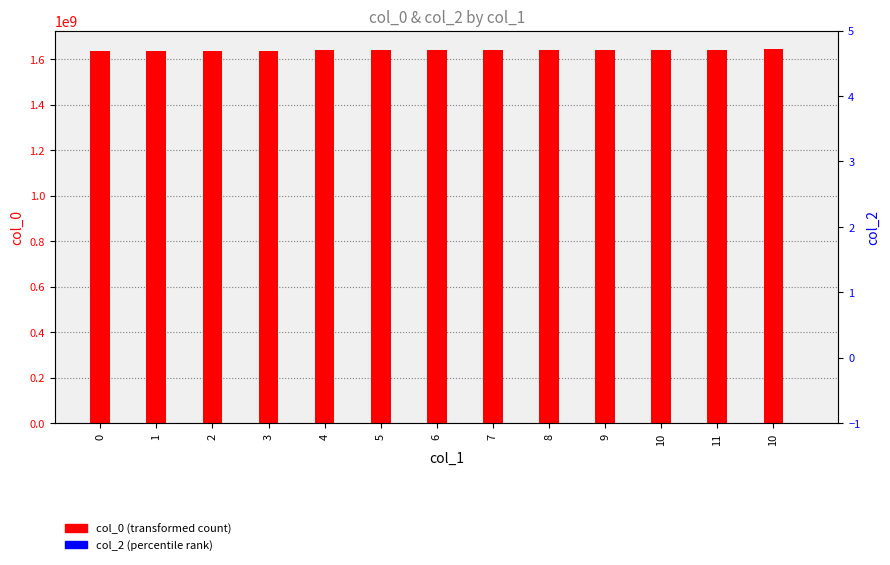

Which series has the largest total across all categories?

col_0